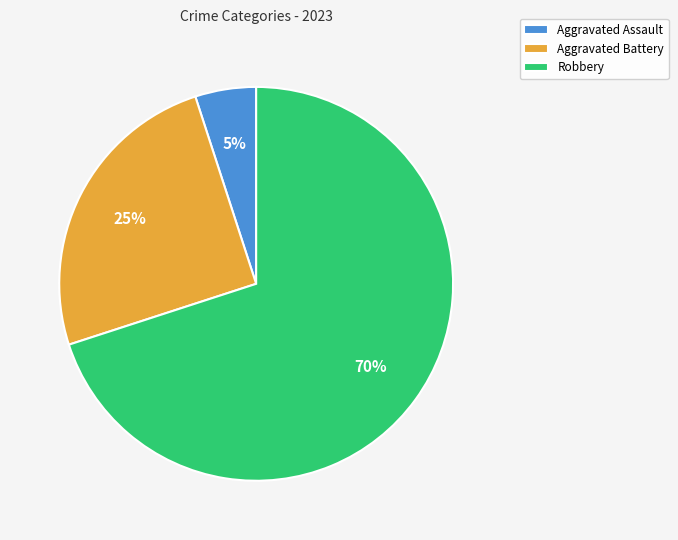

Which slice is the smallest?

Aggravated Assault